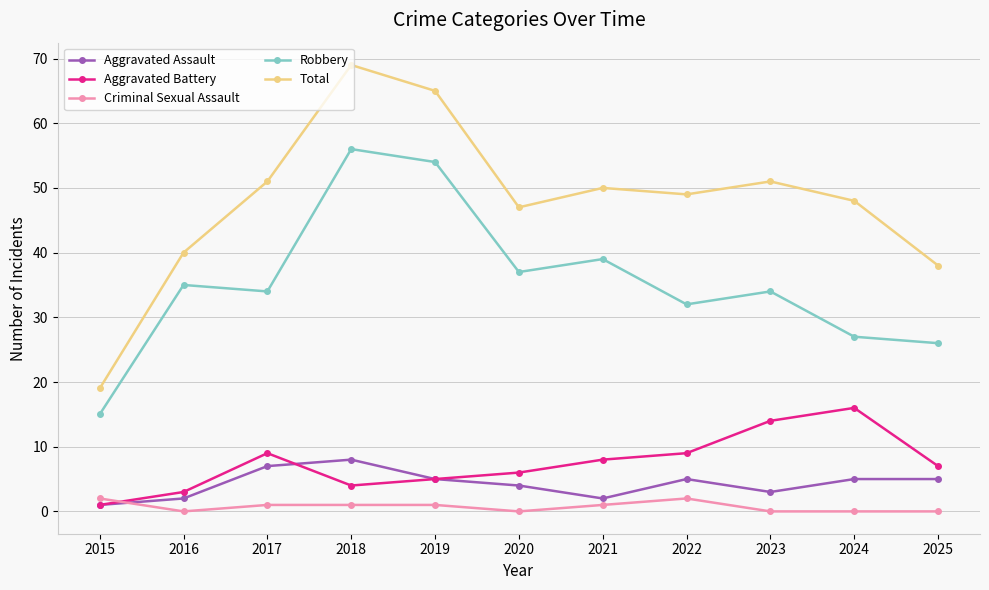

Which series has the largest range (max minus min)?

Total